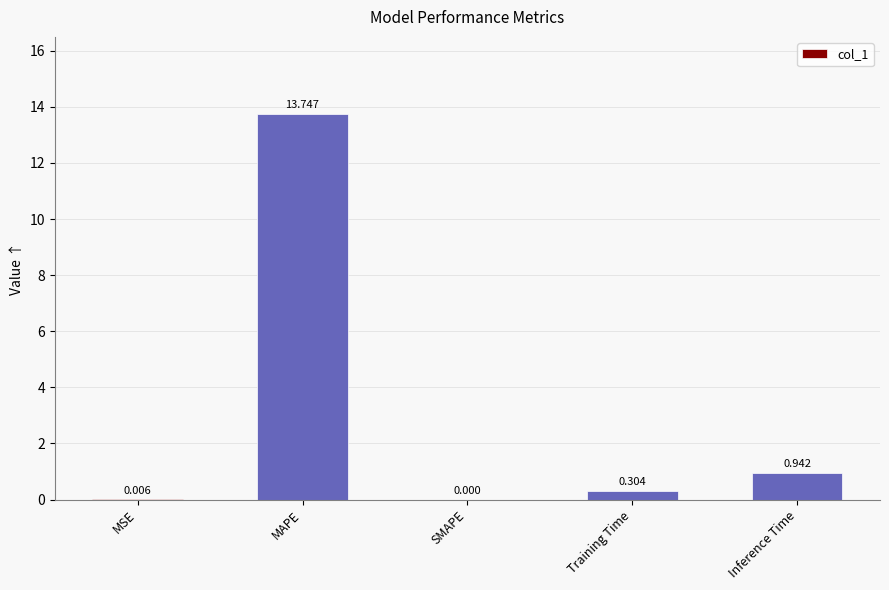

Count the number of categories in the chart.

5